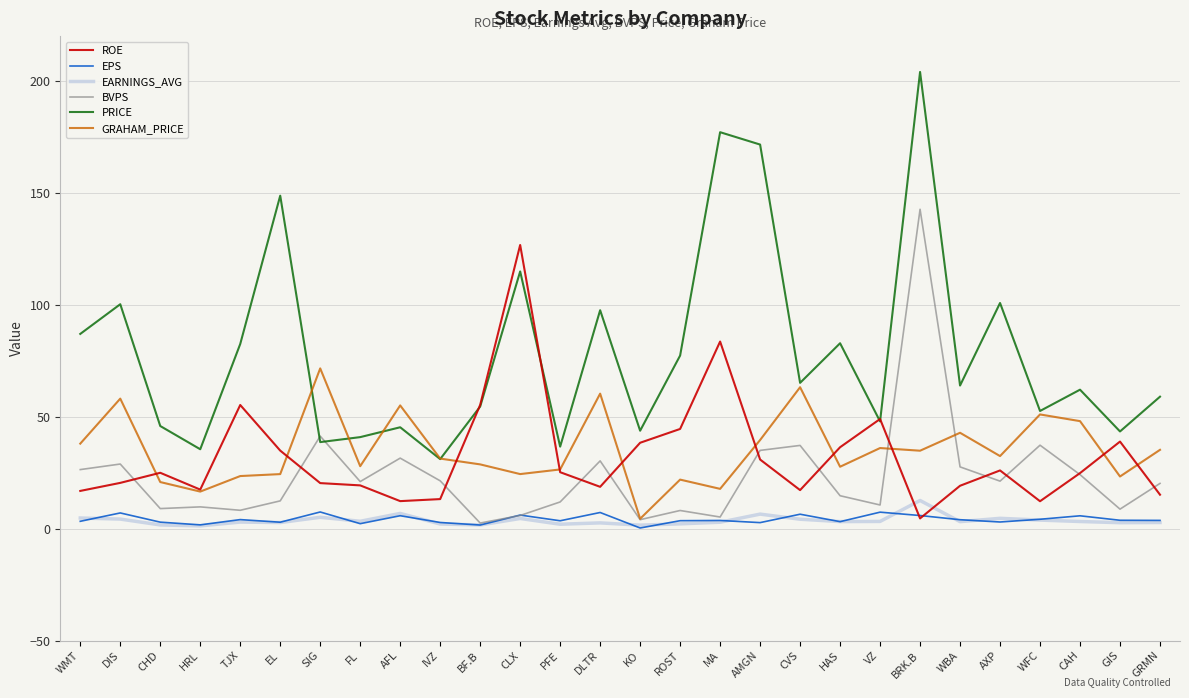

Rank the series at DIS from lowest to highest value.

EARNINGS_AVG, EPS, ROE, BVPS, GRAHAM_PRICE, PRICE